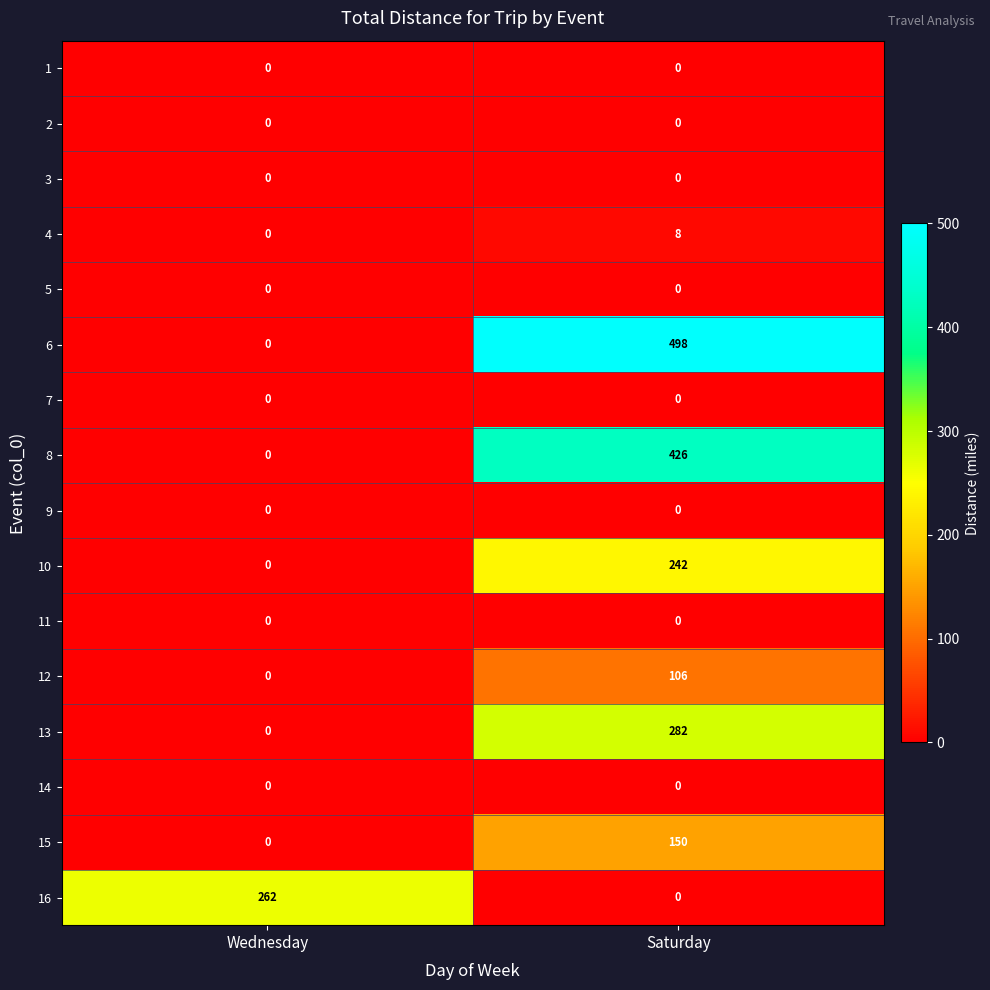

Which series has the largest range (max minus min)?

6